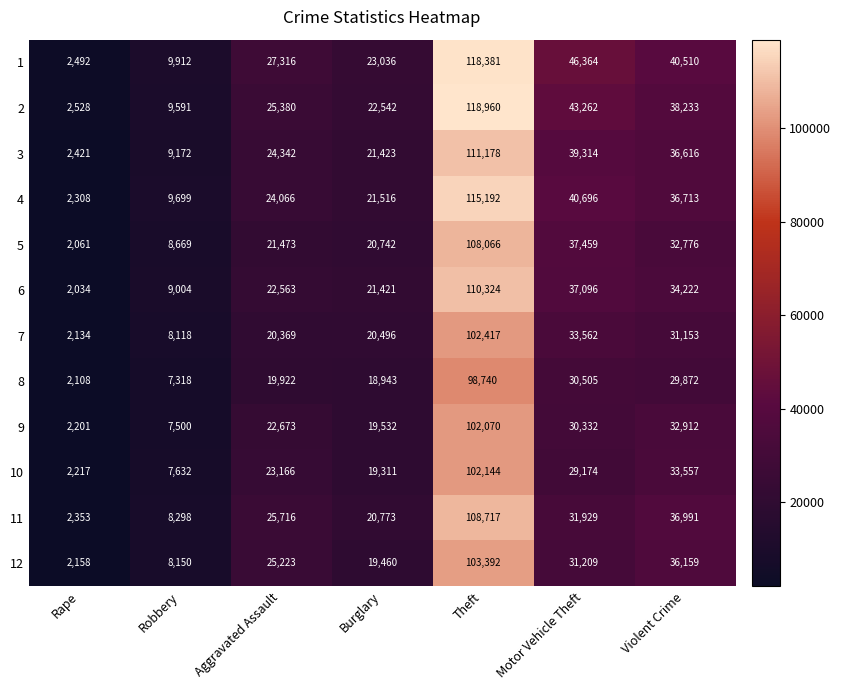

What is the minimum value shown in the chart?

2034